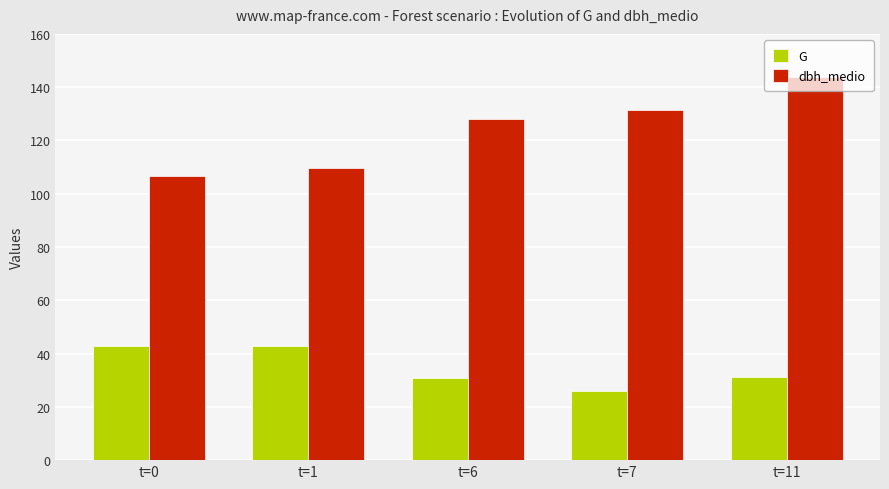

At how many categories does at least one series exceed 27?

5